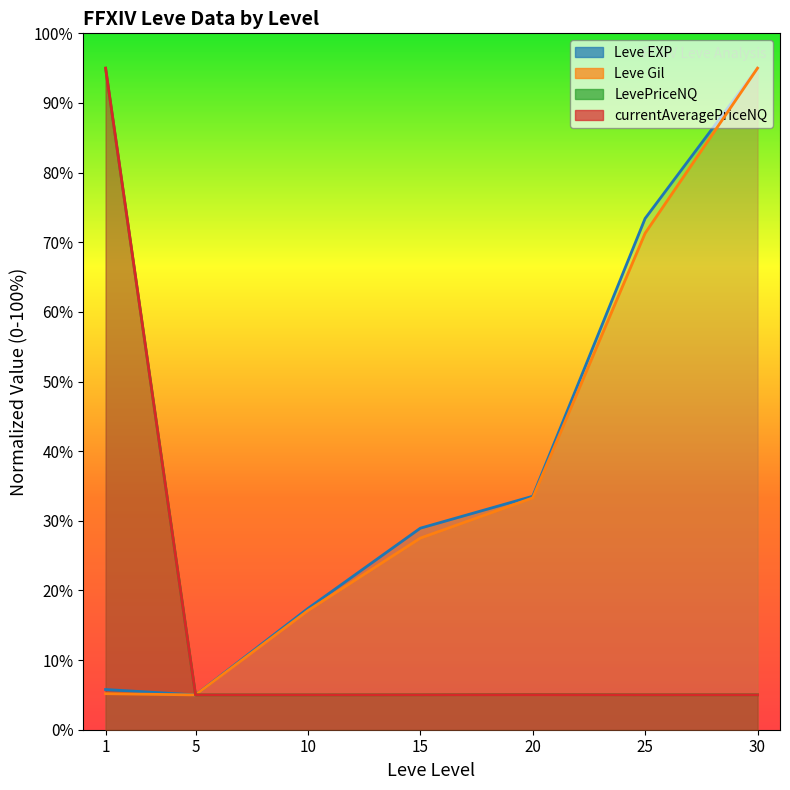

What are all the series names shown in the legend?

Leve EXP, Leve Gil, LevePriceNQ, currentAveragePriceNQ